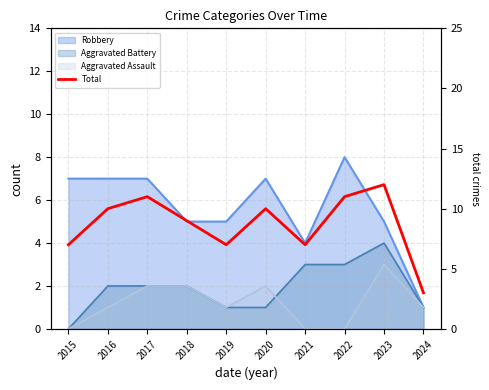

Where is the first local maximum?

2017